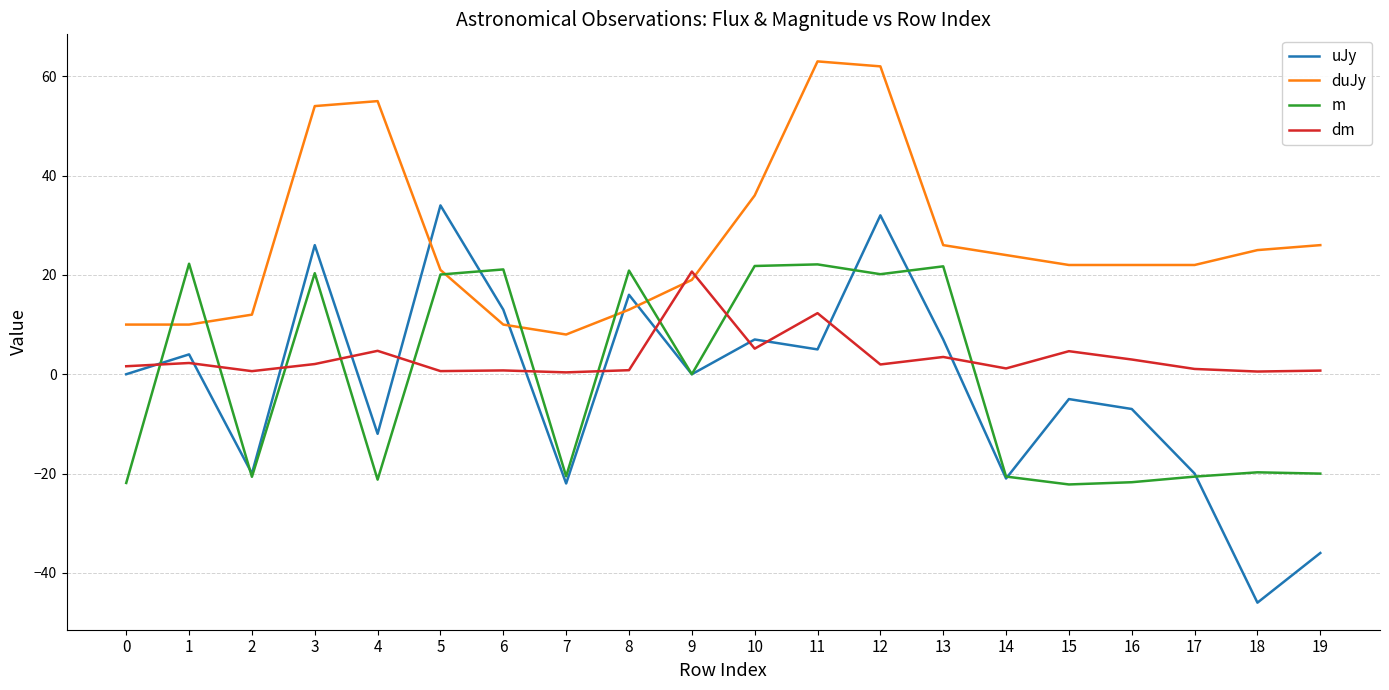

The value of dm at 13 is 3.5. True or false?

True